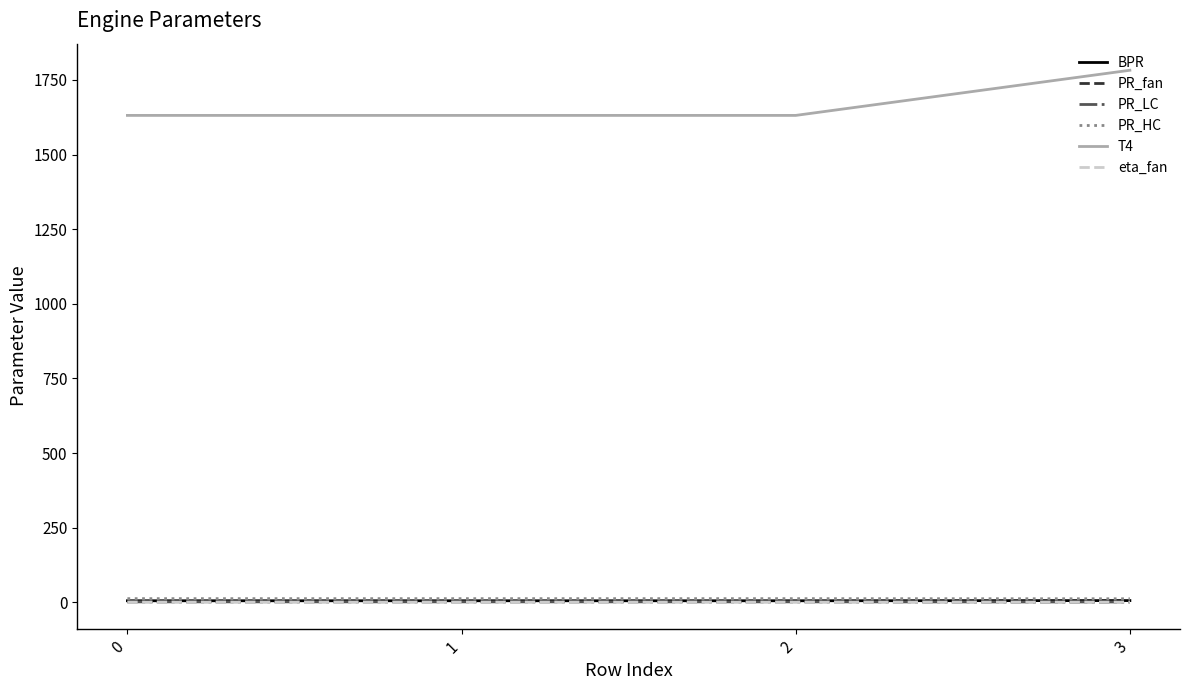

Which series has the widest spread of values?

T4